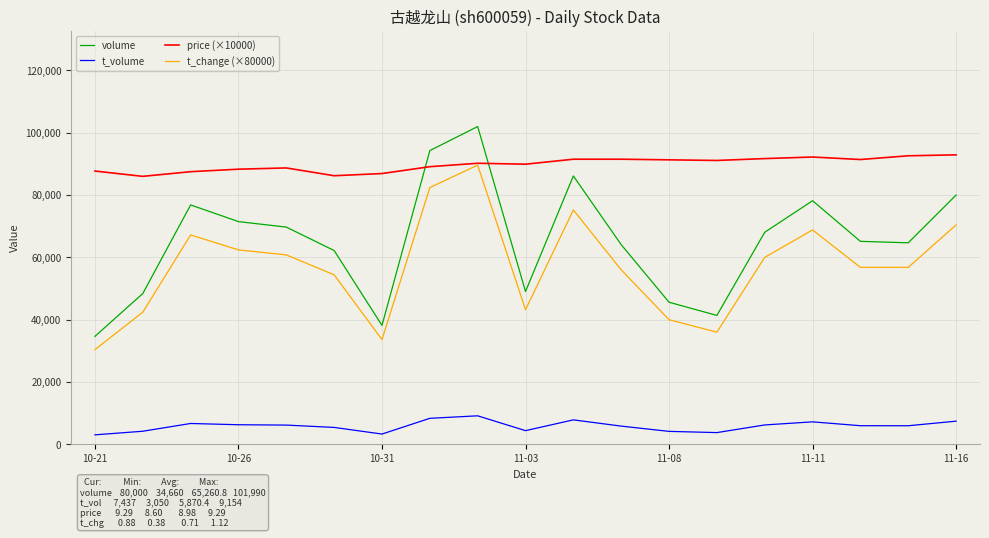

What is the maximum value shown in the chart?

101990.0